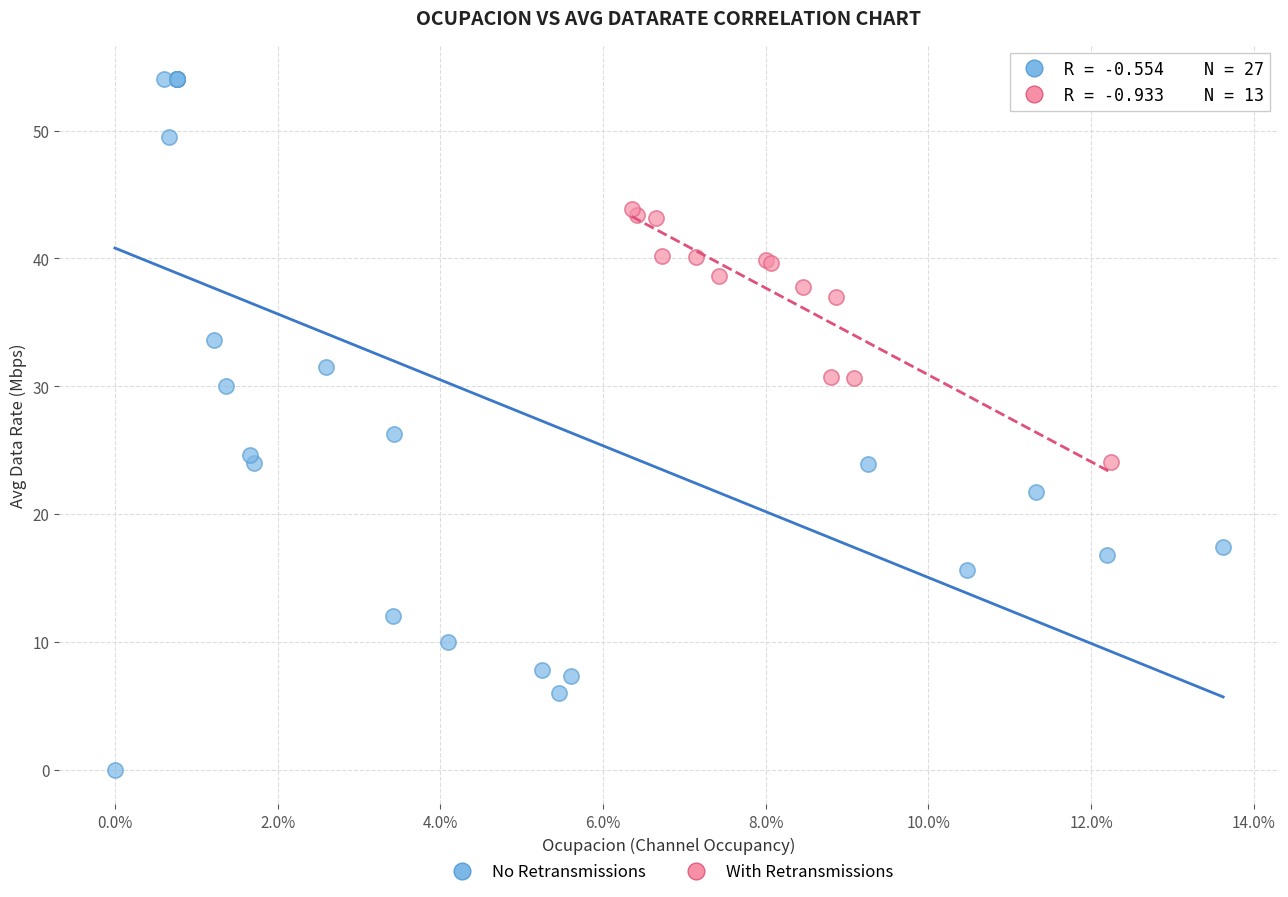

Which series contains the highest Y value?

No Retransmissions